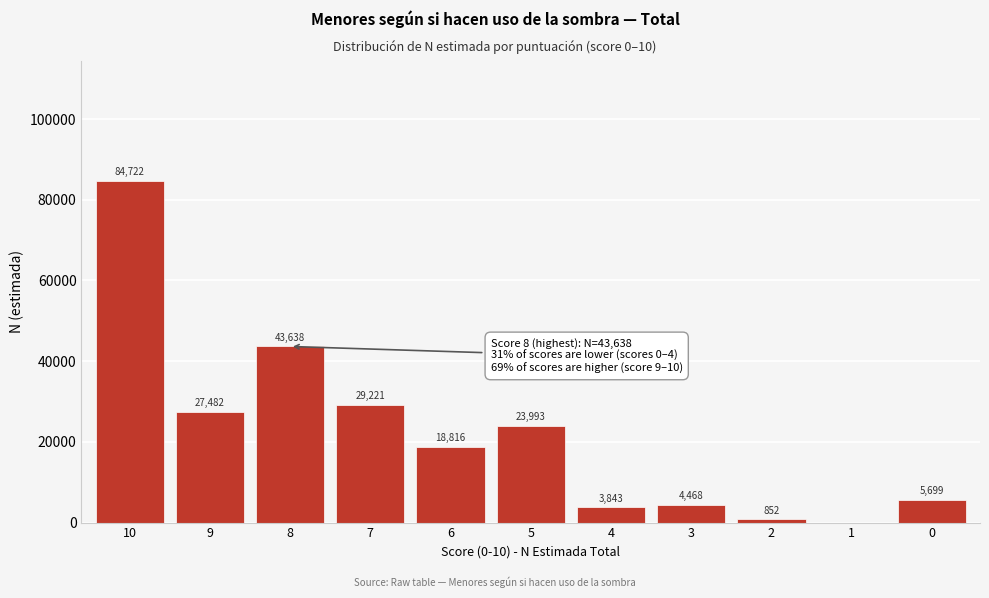

Reading left to right, what are all the values shown in this chart?

10=84722	9=27482	8=43638	7=29221	6=18816	5=23993	4=3843	3=4468	2=852	1=0	0=5699